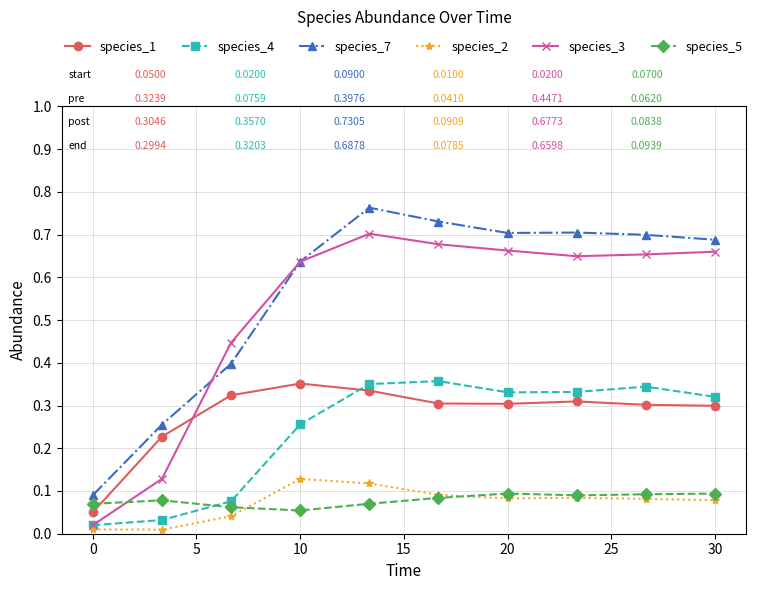

Which series has the widest spread of values?

species_3